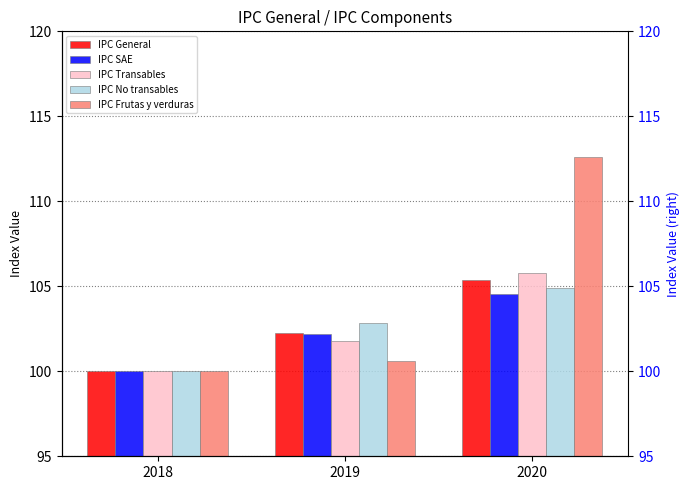

What are all the series names shown in the legend?

IPC General, IPC SAE, IPC Transables, IPC No transables, IPC Frutas y verduras